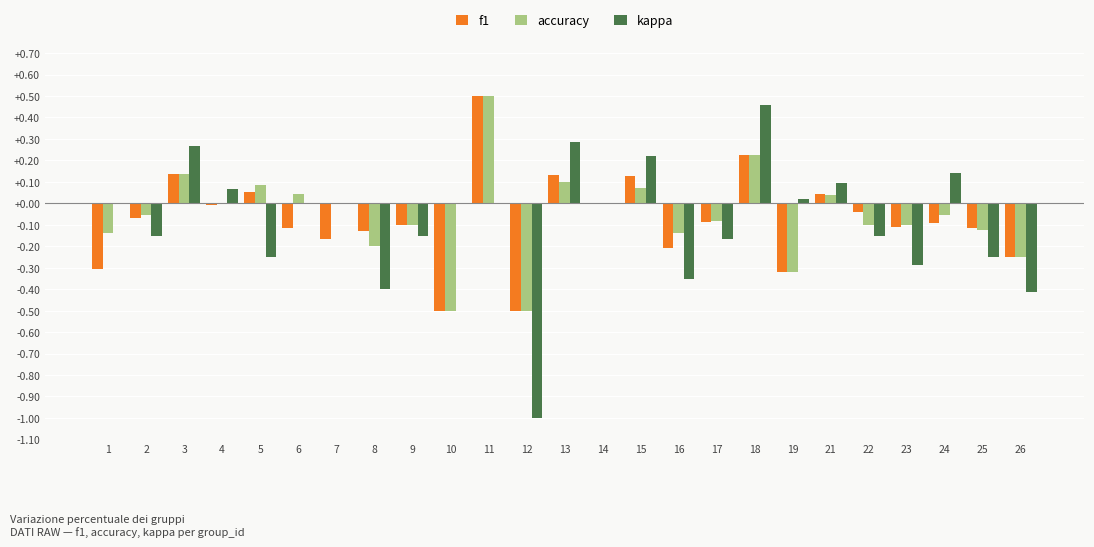

Which series changed the most between 8 and 14?

kappa